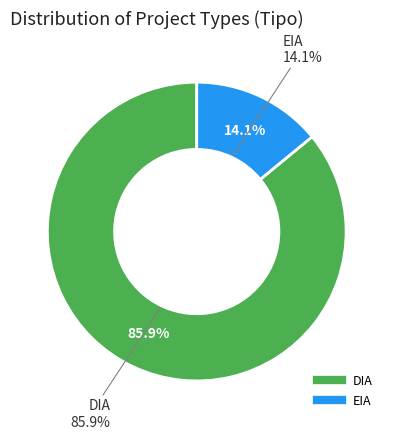

What is the change in value from DIA to EIA?

-133